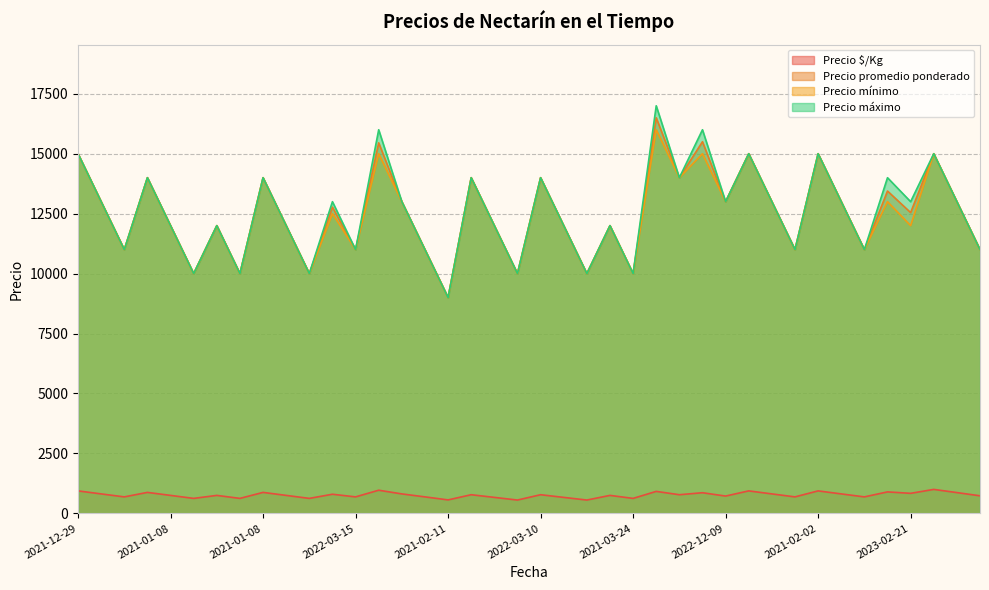

What is the difference between the maximum and minimum values in the Precio promedio ponderado series?

7500